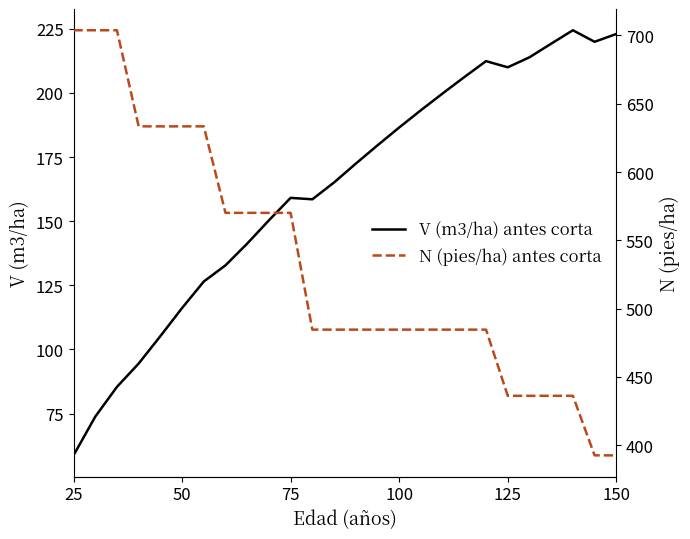

Is it true that V (m3/ha) antes corta equals 186.5 at 100?

True